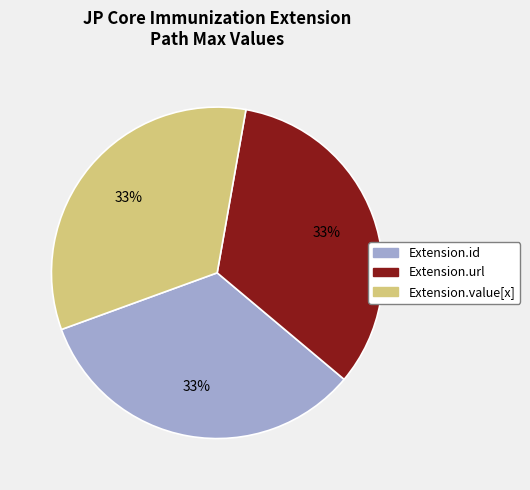

How many segments does this pie chart have?

3